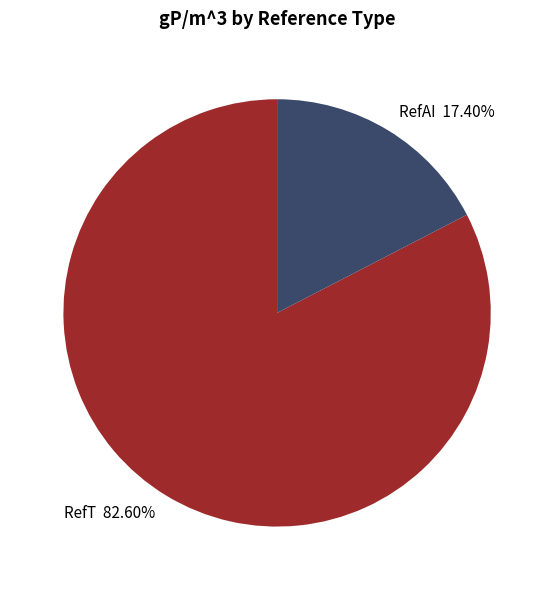

To the nearest percent, what percentage of the pie is RefAI?

17%